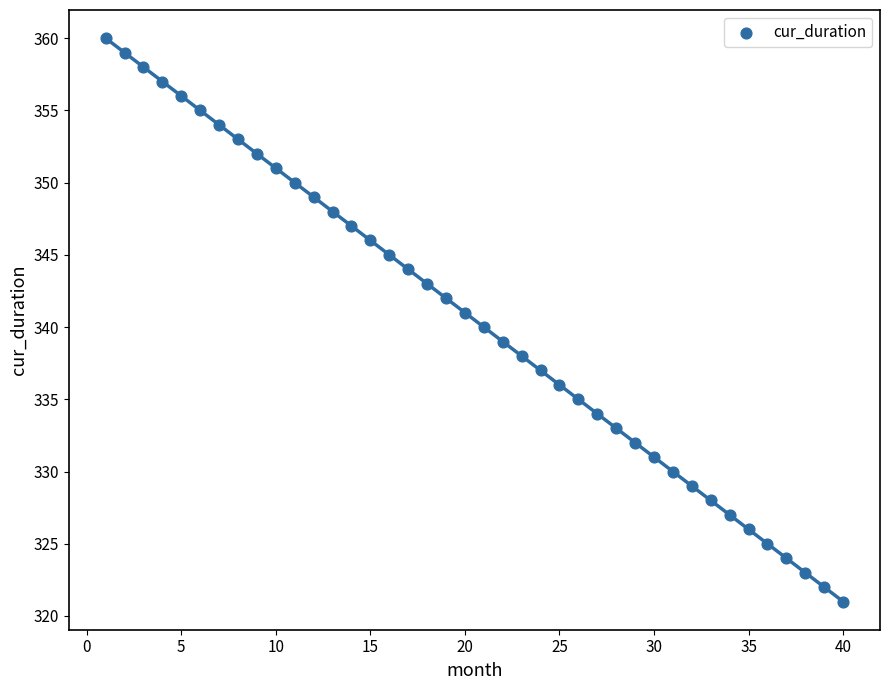

What is the range of X values (max minus min)?

39